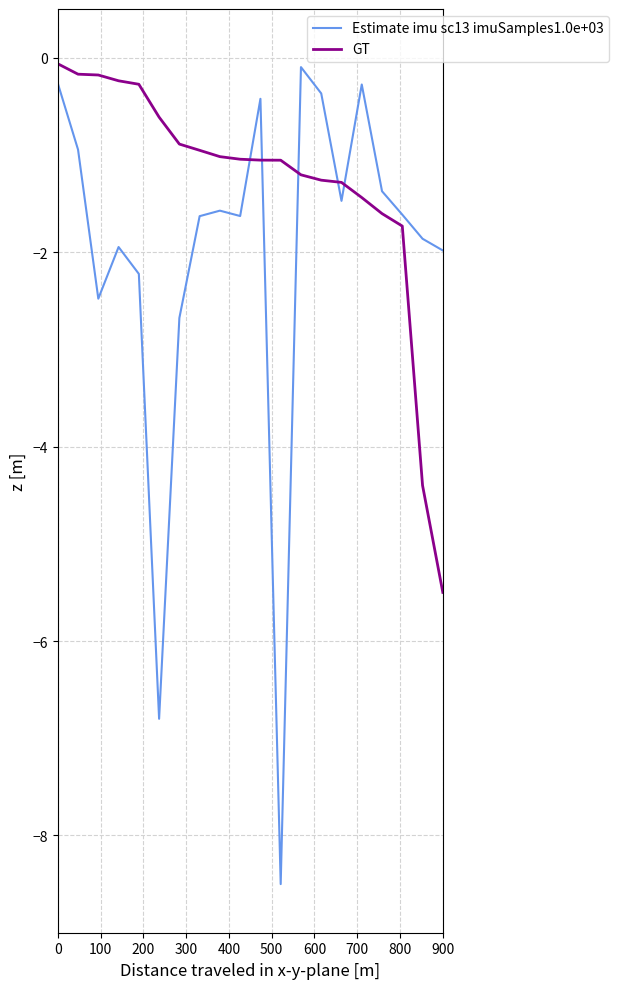

What is the sum of all Estimate imu sc13 imuSamples1.0e+03 values?

-40.1